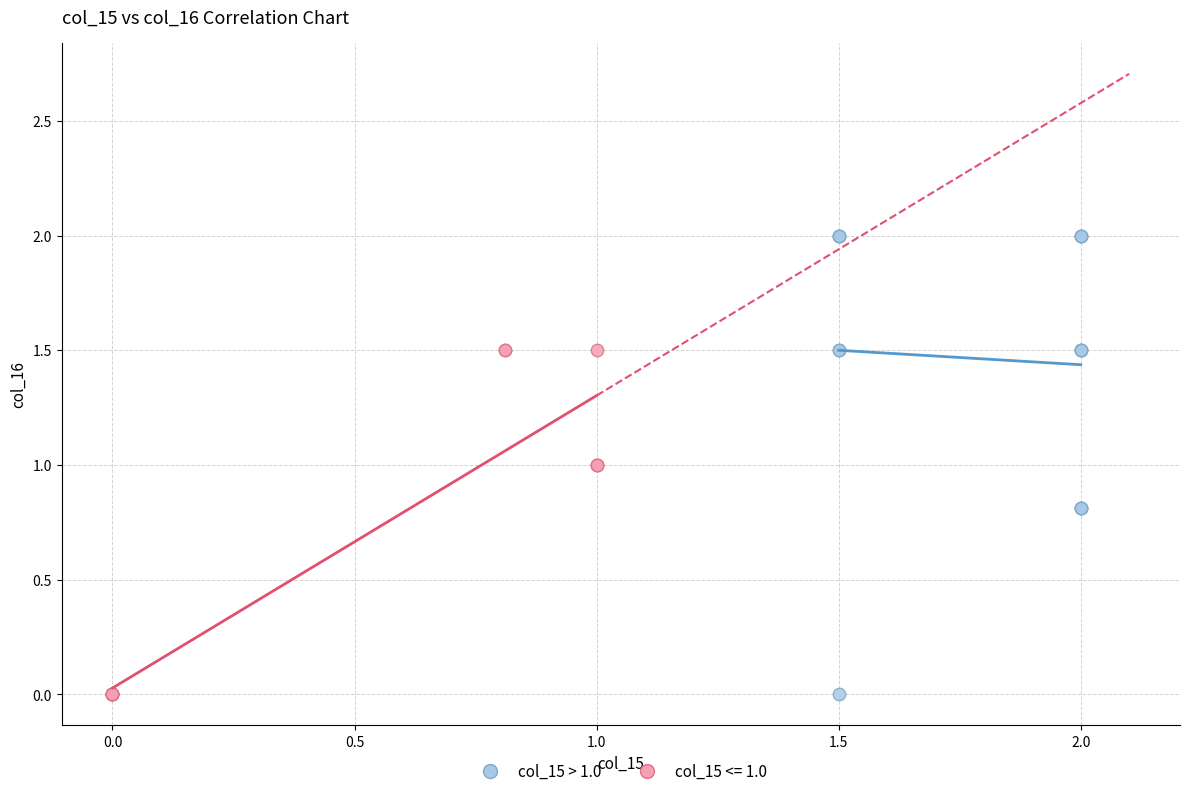

Which series has the widest spread of Y values?

col_15 > 1.0